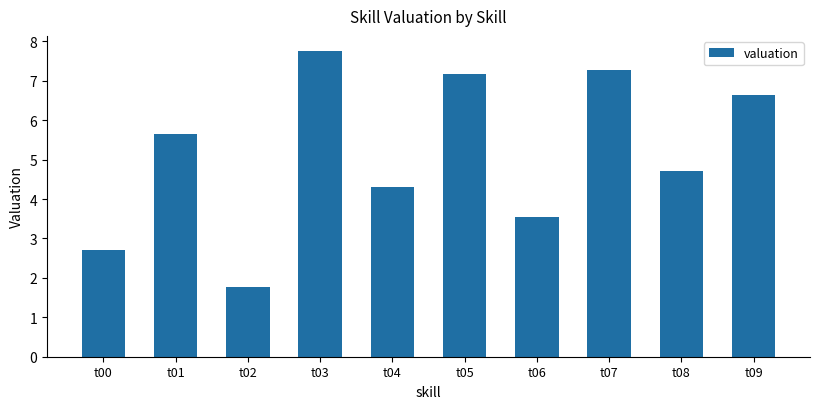

At which category does the chart reach its peak across all series?

t03